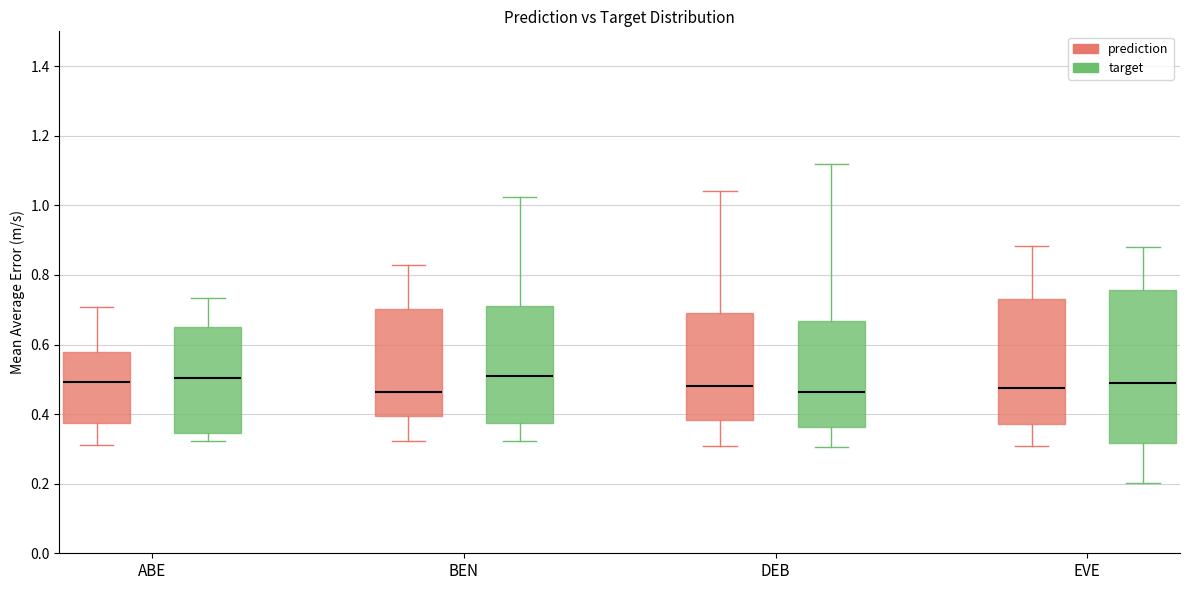

Reading left to right, transcribe this box plot: for each box, give where its median line is, the range the box spans, and where its two whiskers end, as read against the y-axis. The values are not printed on the chart, so give them approximately, as read against the axis.

ABE (prediction): median 0.50, box 0.38 to 0.58, whiskers 0.32 to 0.70
ABE (target): median 0.50, box 0.34 to 0.64, whiskers 0.32 to 0.74
BEN (prediction): median 0.46, box 0.40 to 0.70, whiskers 0.32 to 0.82
BEN (target): median 0.52, box 0.38 to 0.72, whiskers 0.32 to 1.02
DEB (prediction): median 0.48, box 0.38 to 0.70, whiskers 0.30 to 1.04
DEB (target): median 0.46, box 0.36 to 0.66, whiskers 0.30 to 1.12
EVE (prediction): median 0.48, box 0.38 to 0.74, whiskers 0.30 to 0.88
EVE (target): median 0.50, box 0.32 to 0.76, whiskers 0.20 to 0.88